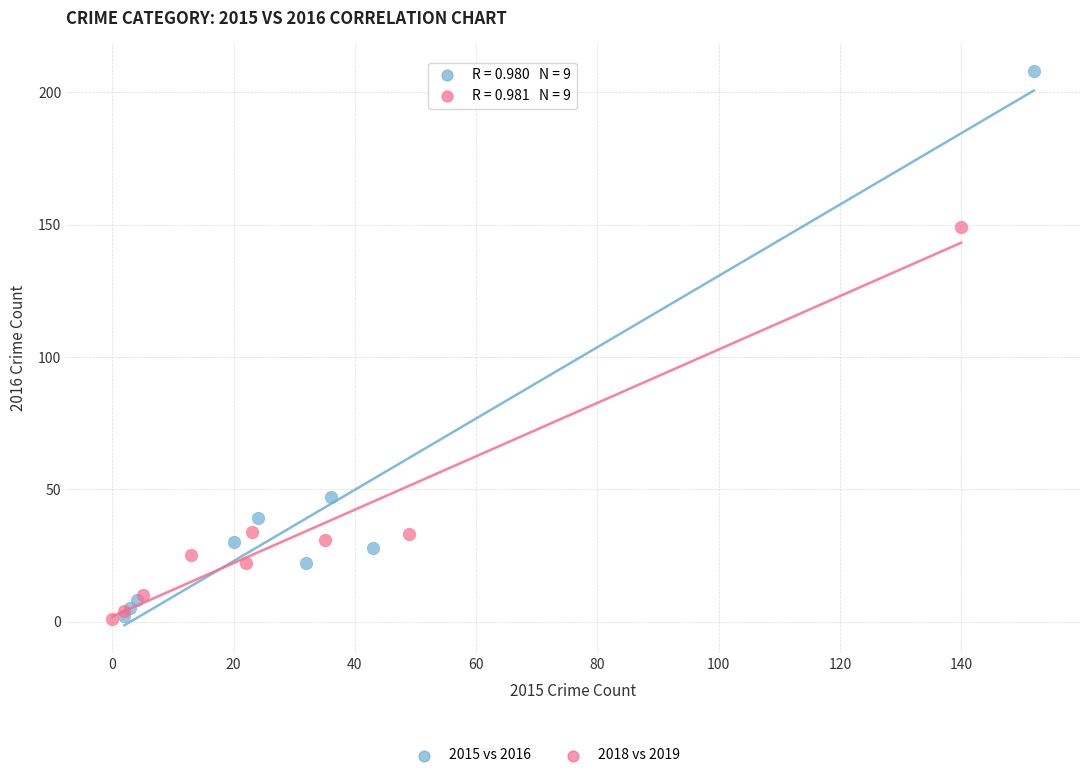

Which series has the largest Y range (max minus min)?

2015 vs 2016